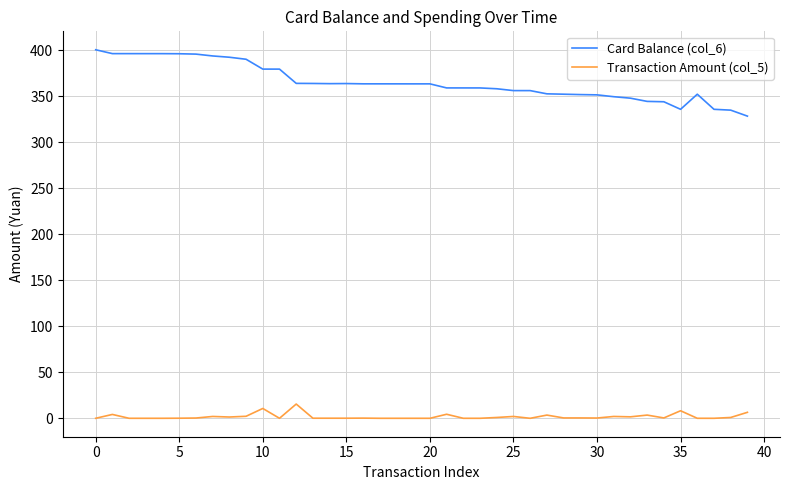

List the series in order of their peak value, highest first.

Card Balance (col_6), Transaction Amount (col_5)